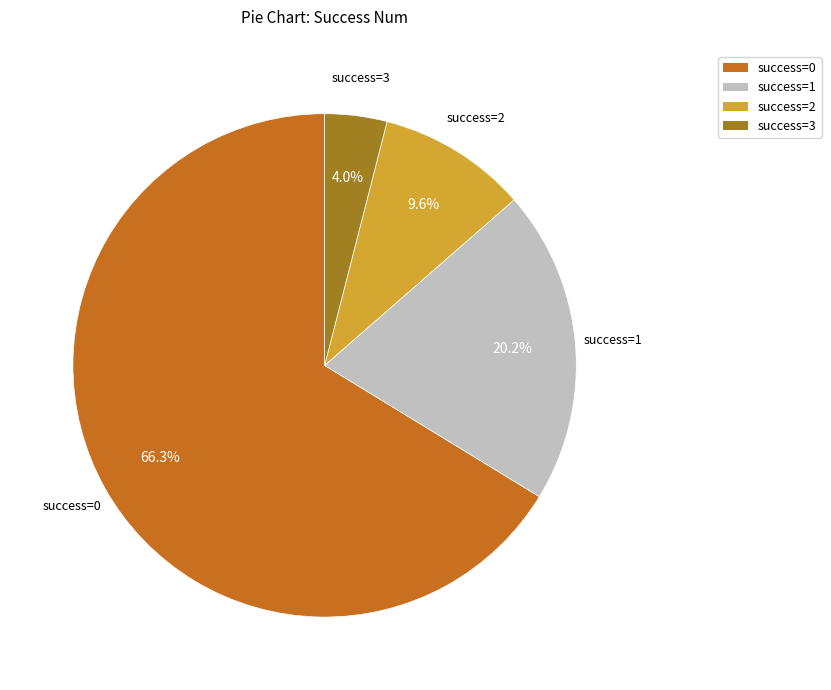

How much of the chart is everything except success=2?

90.4%